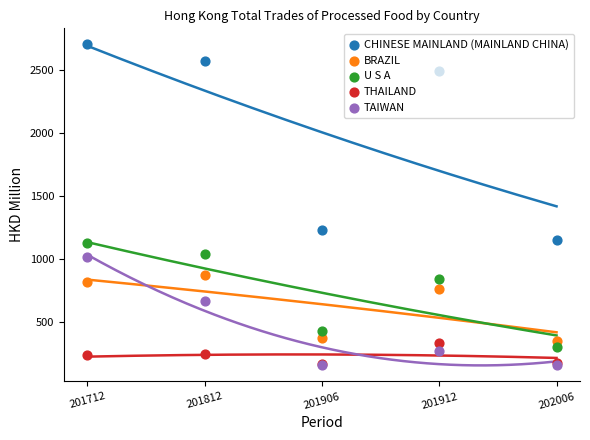

Which series reaches the maximum Y coordinate?

CHINESE MAINLAND (MAINLAND CHINA)